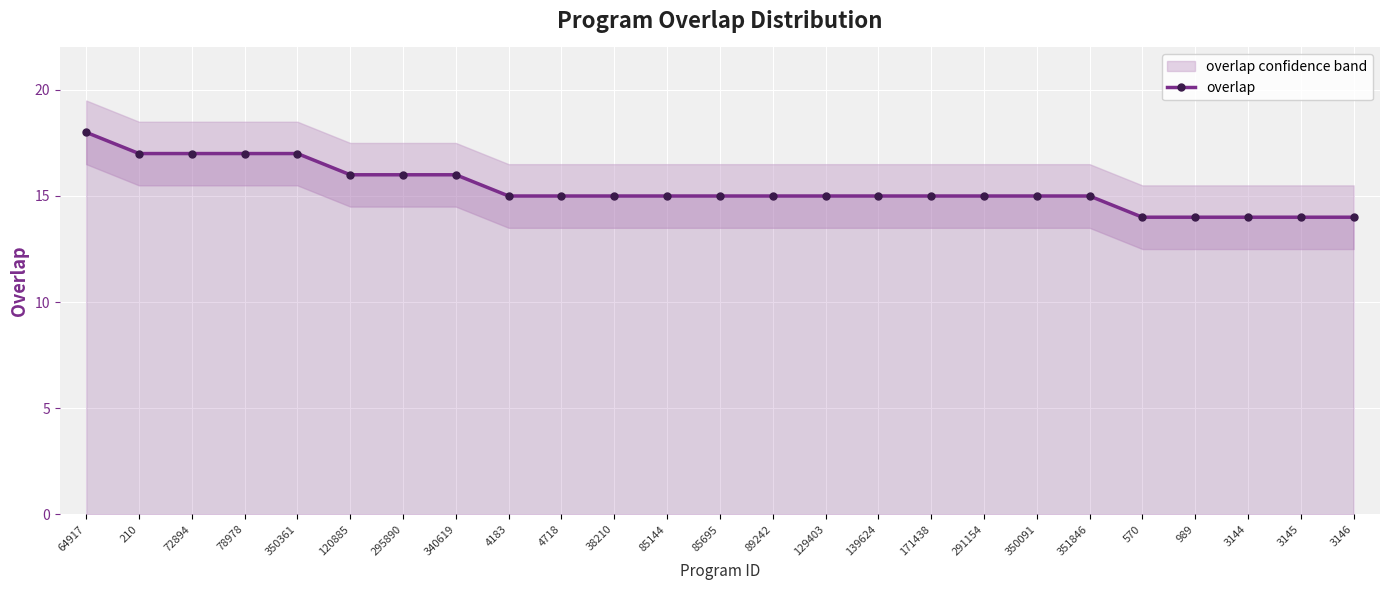

How many values exceed 15?

8